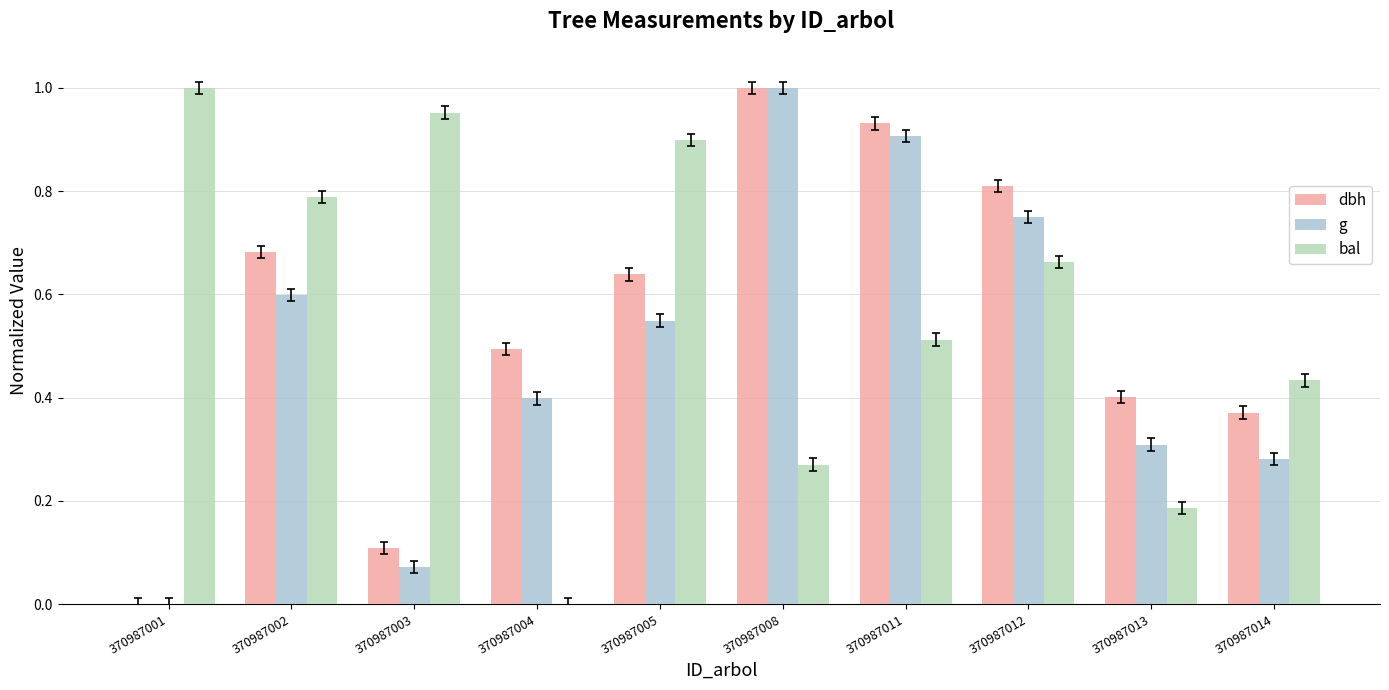

Which series changed the most between 370987012 and 370987013?

bal